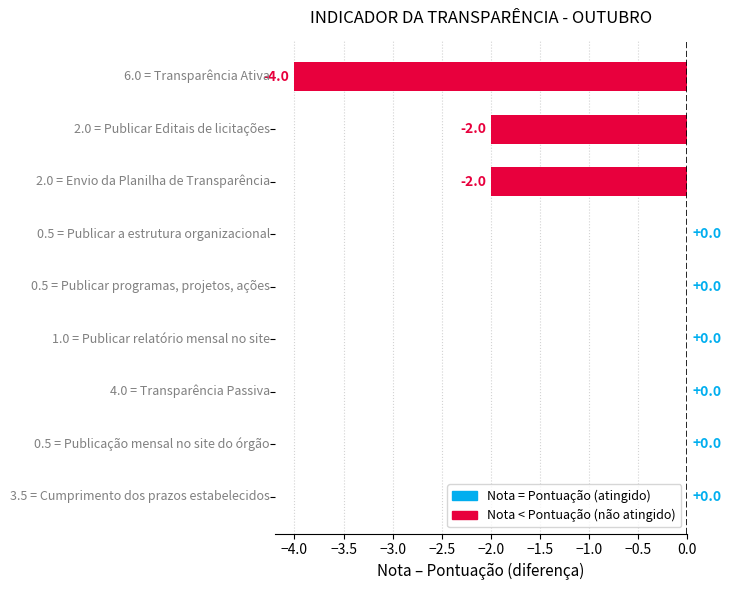

How many values are between -2 and 0?

8